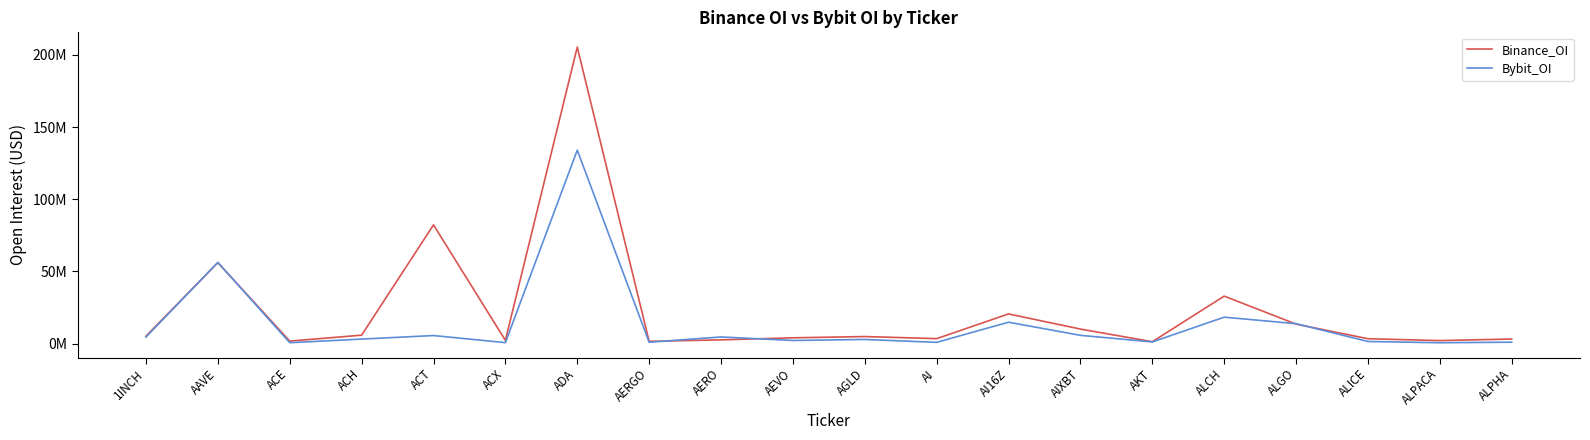

What is the average value of the Bybit_OI series?

13621945